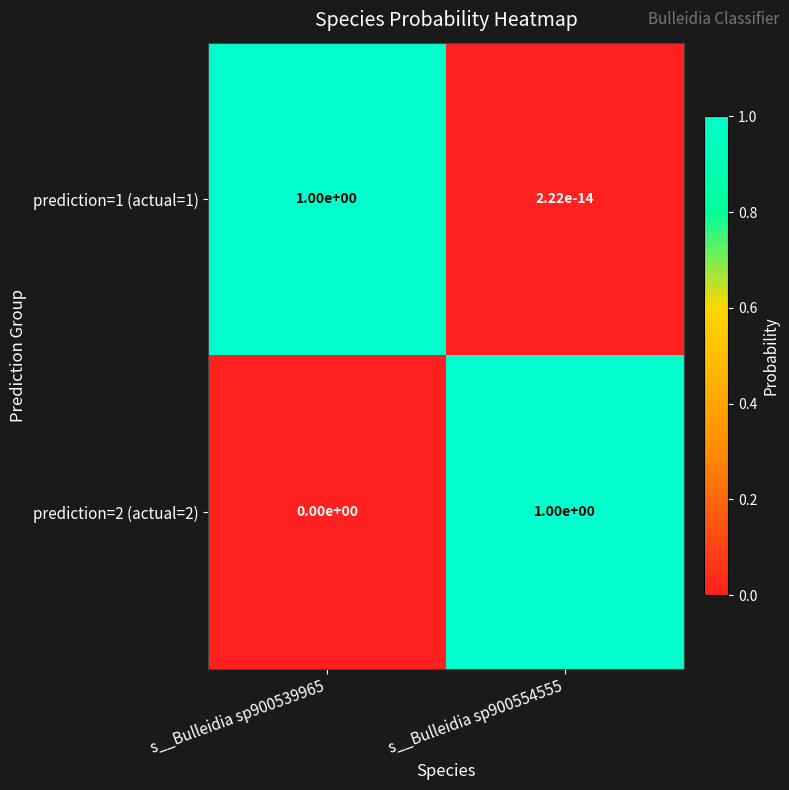

The prediction=2 (actual=2) series shows 0.0 at s__Bulleidia sp900539965. True or false?

True